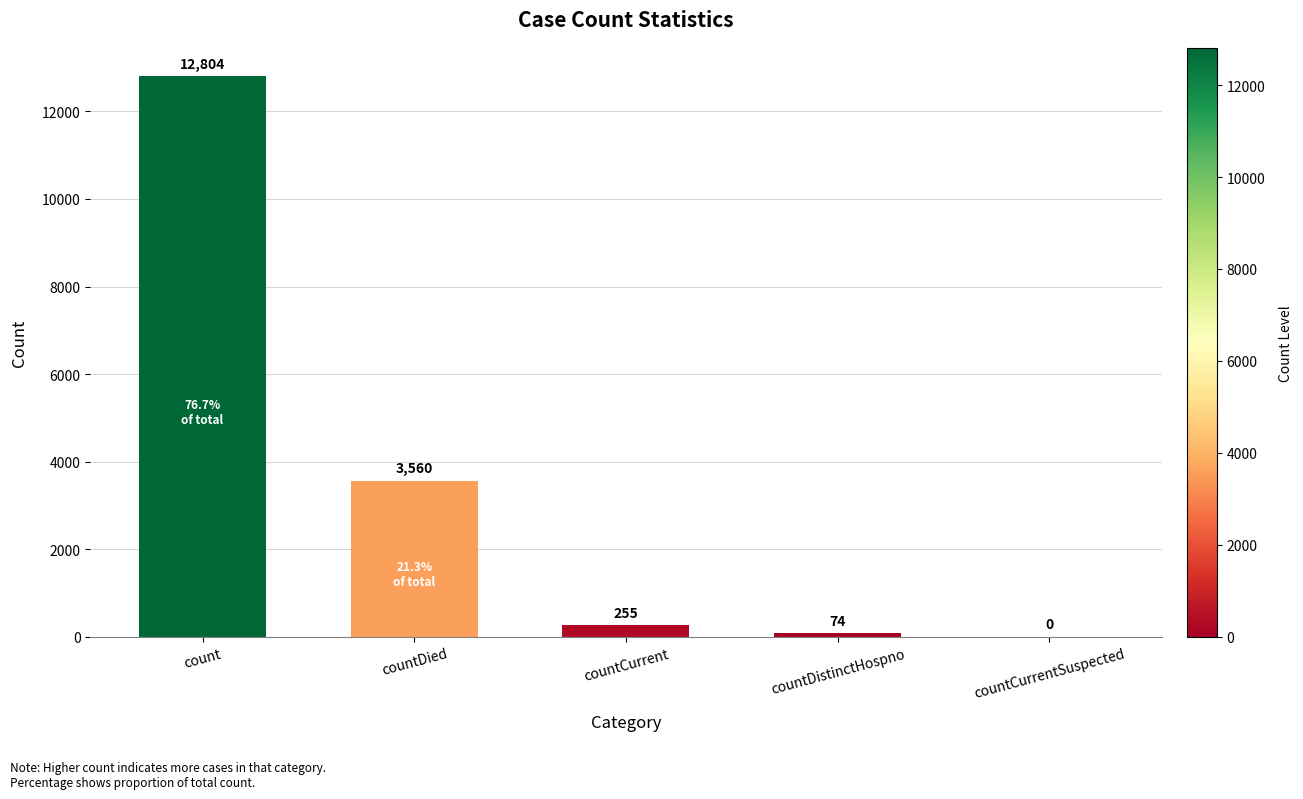

What is the change in value from countDistinctHospno to countCurrentSuspected?

-74